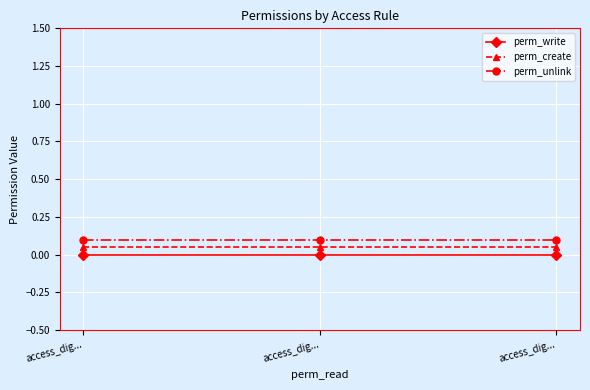

Reading right to left, extract all data points from this chart.

perm_write: 0.0	0.0	0.0
perm_create: 0.1	0.1	0.1
perm_unlink: 0.1	0.1	0.1